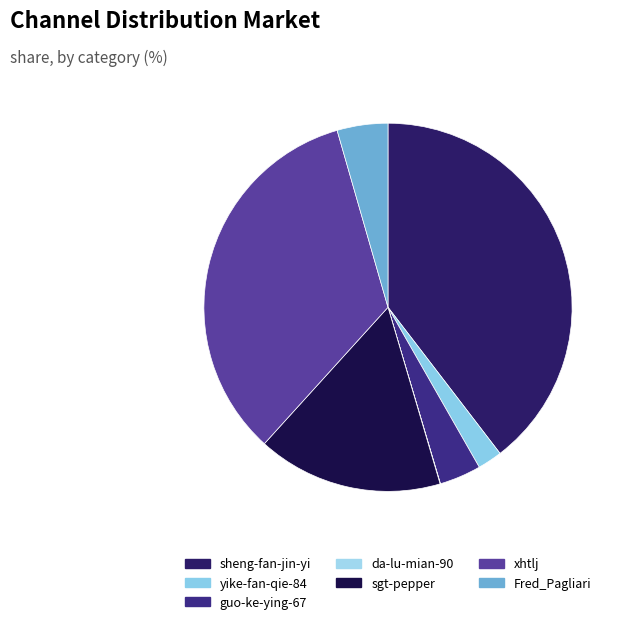

What is the total percentage of xhtlj and guo-ke-ying-67?

37.5%